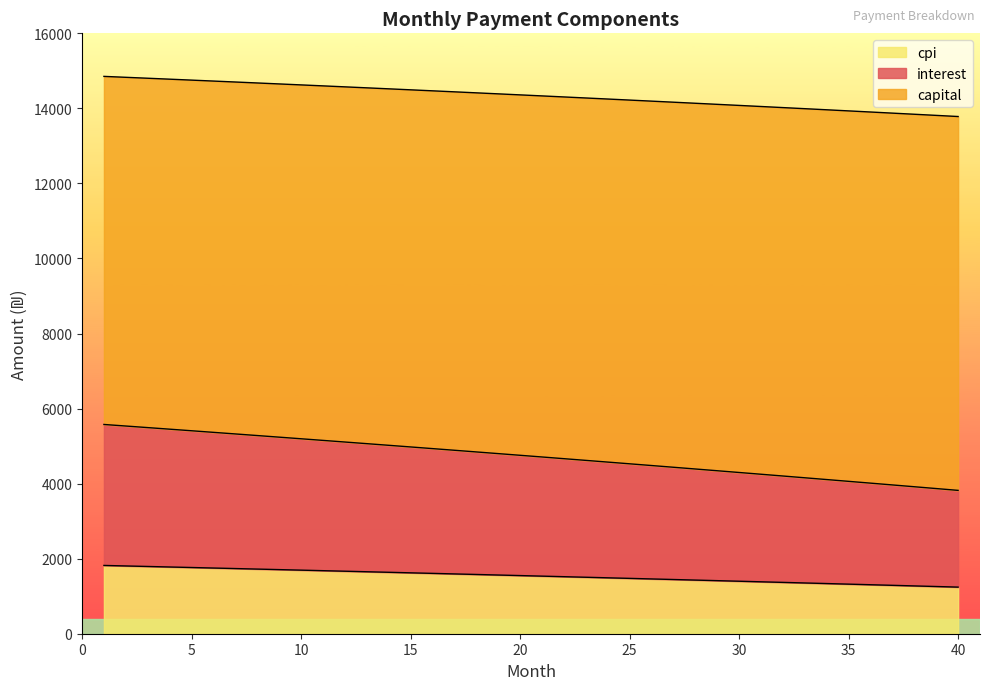

What is the lowest value of the cpi series?

1242.1